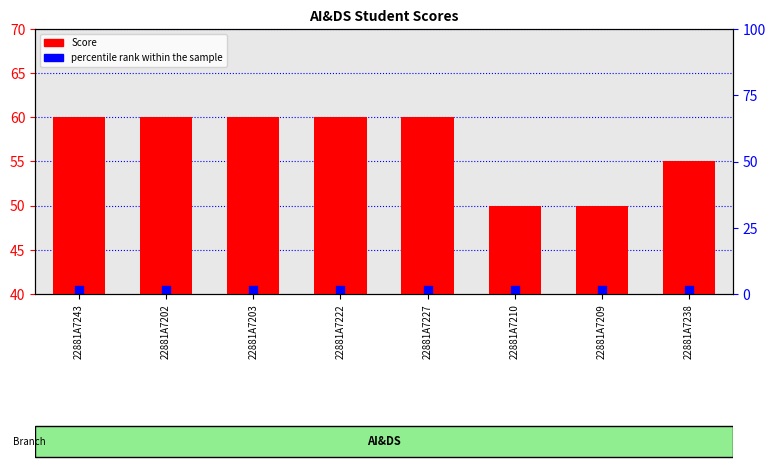

Which series contains the highest Y value?

Score